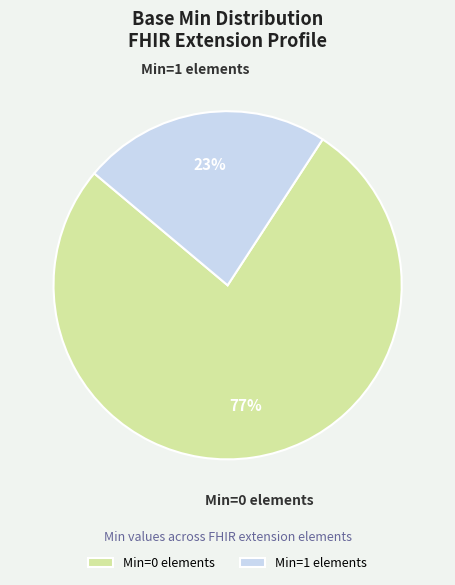

What is the smallest slice in the pie chart?

Min=1 elements